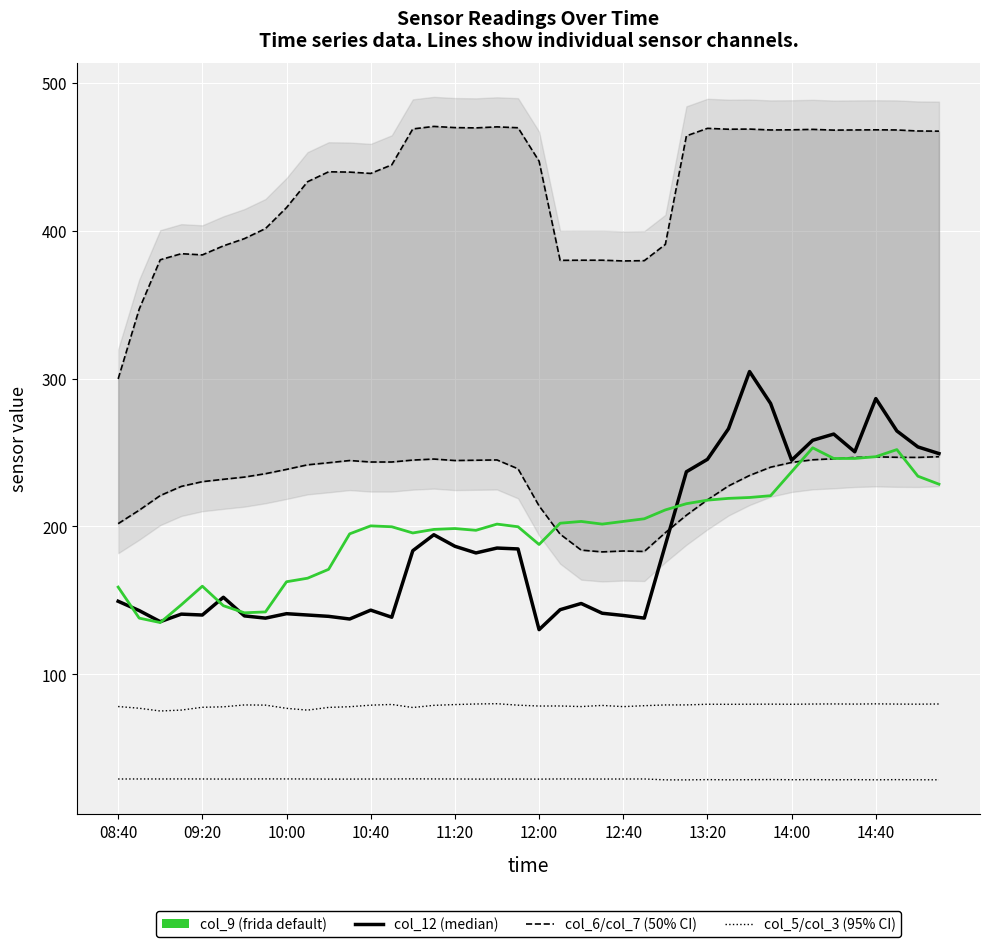

What is the value of the col_3/10 (95% CI lower) point at the 12th from the left?

29.1